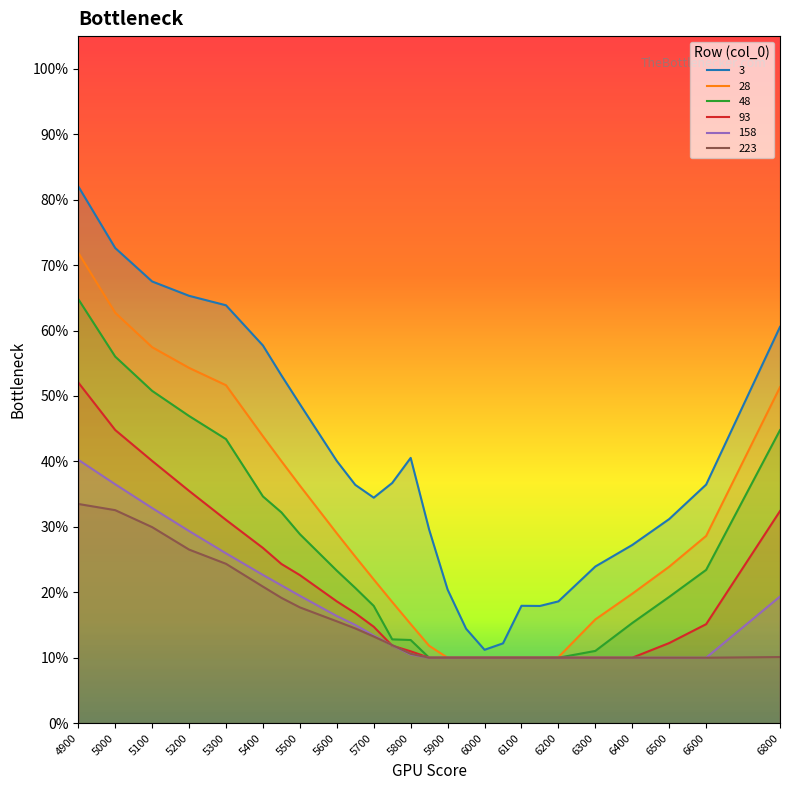

At which category does 3 reach its first local peak?

5800